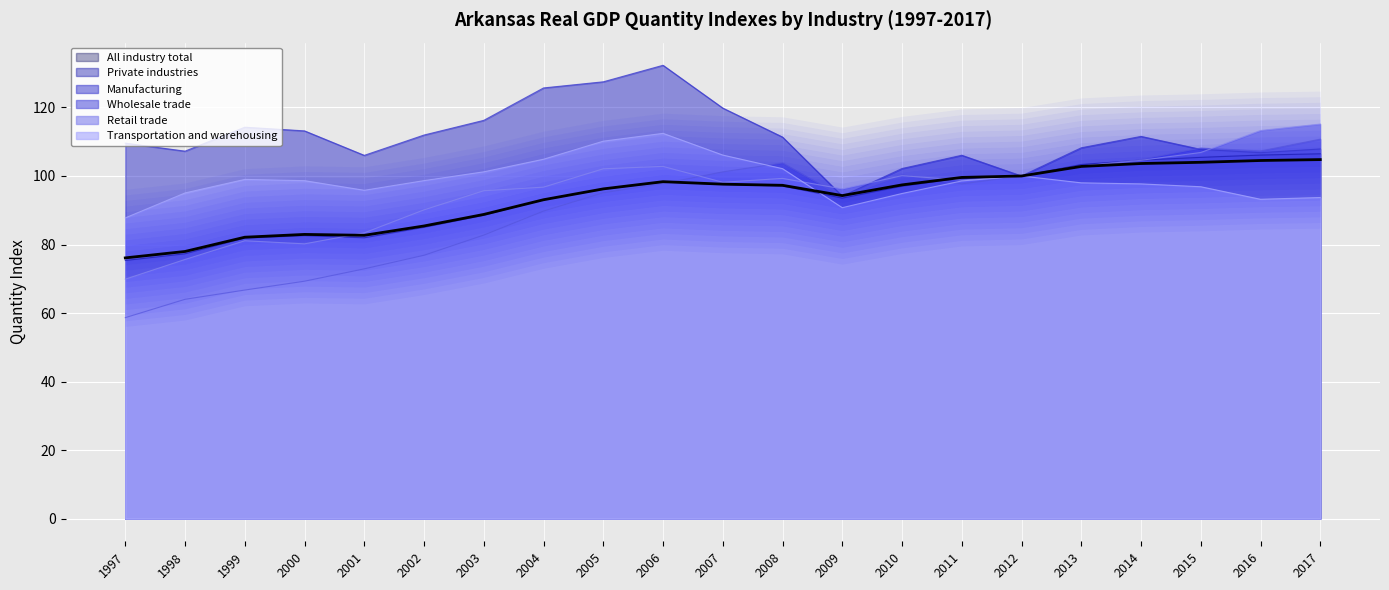

What is the difference between the maximum and minimum values in the Retail trade series?

45.3